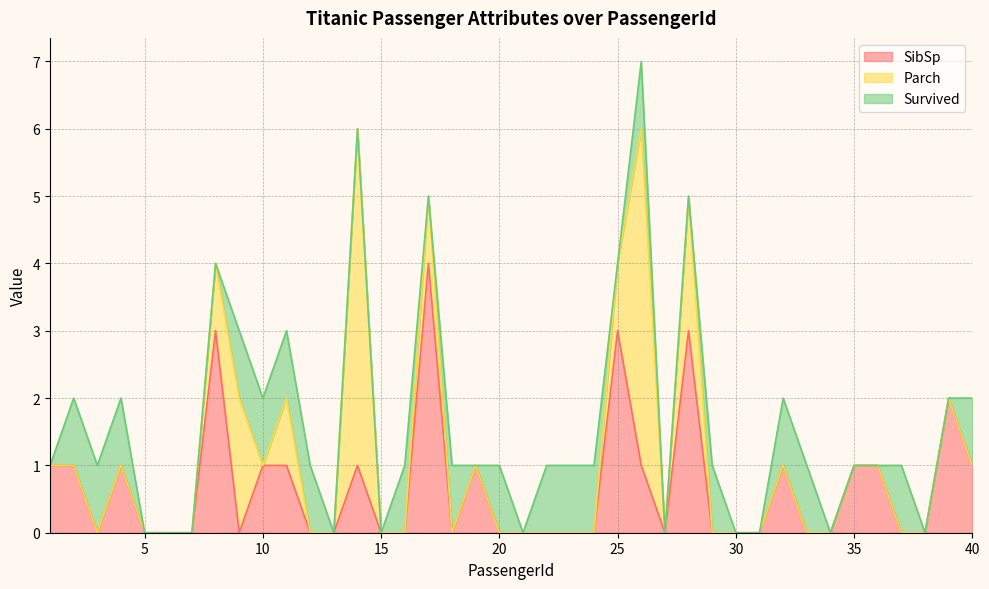

Does the chart display data point markers on the line(s)?

No